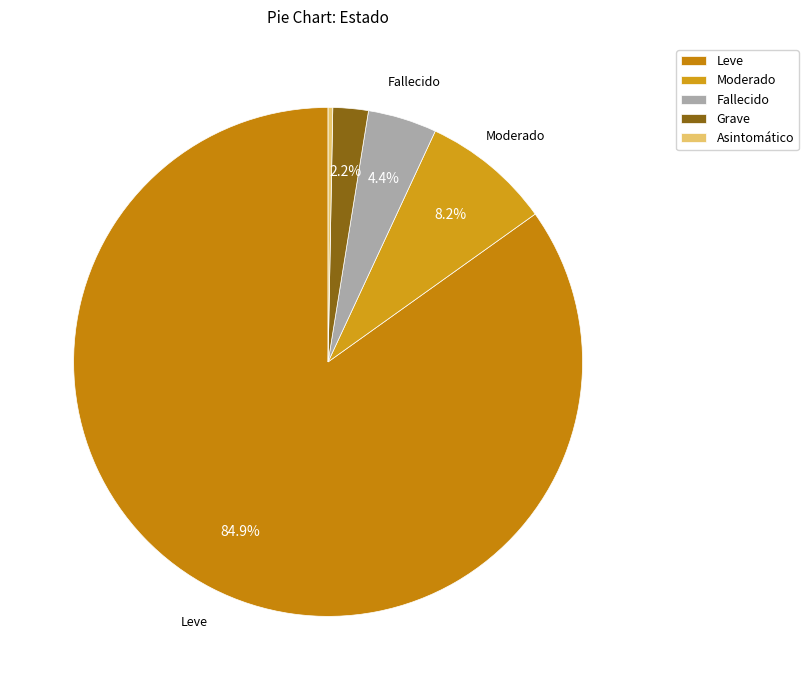

To the nearest percent, what is the difference between the Moderado and Asintomático slice percentages?

8%